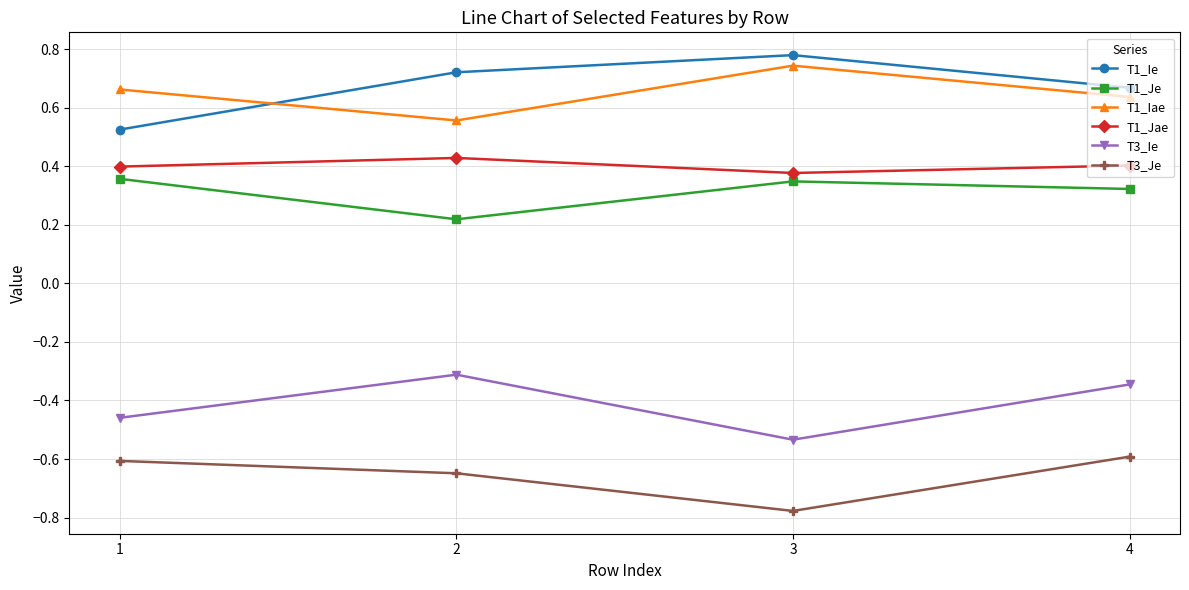

At which label does T3_Je reach its minimum?

3